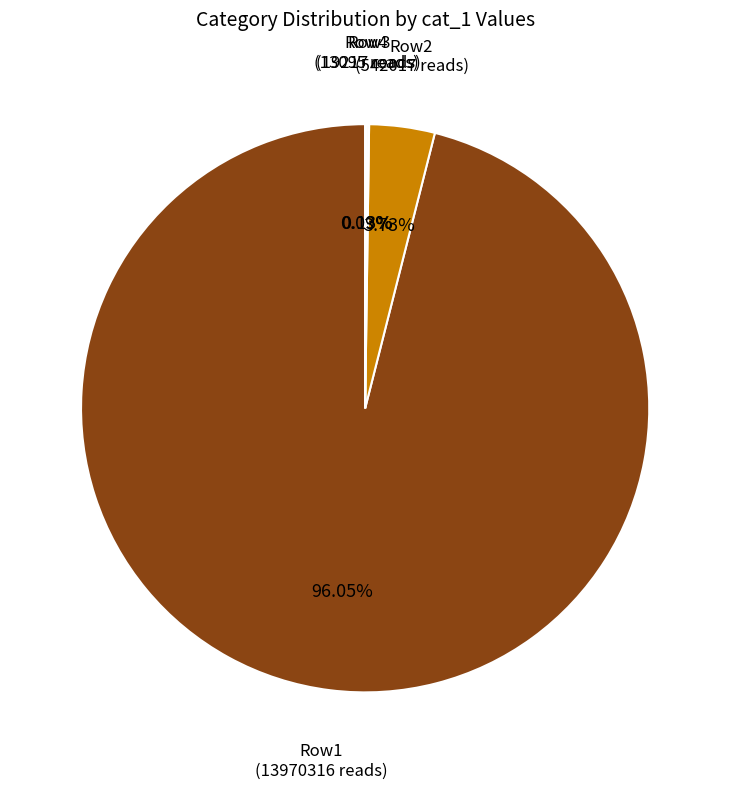

Does any single category account for the majority?

Yes